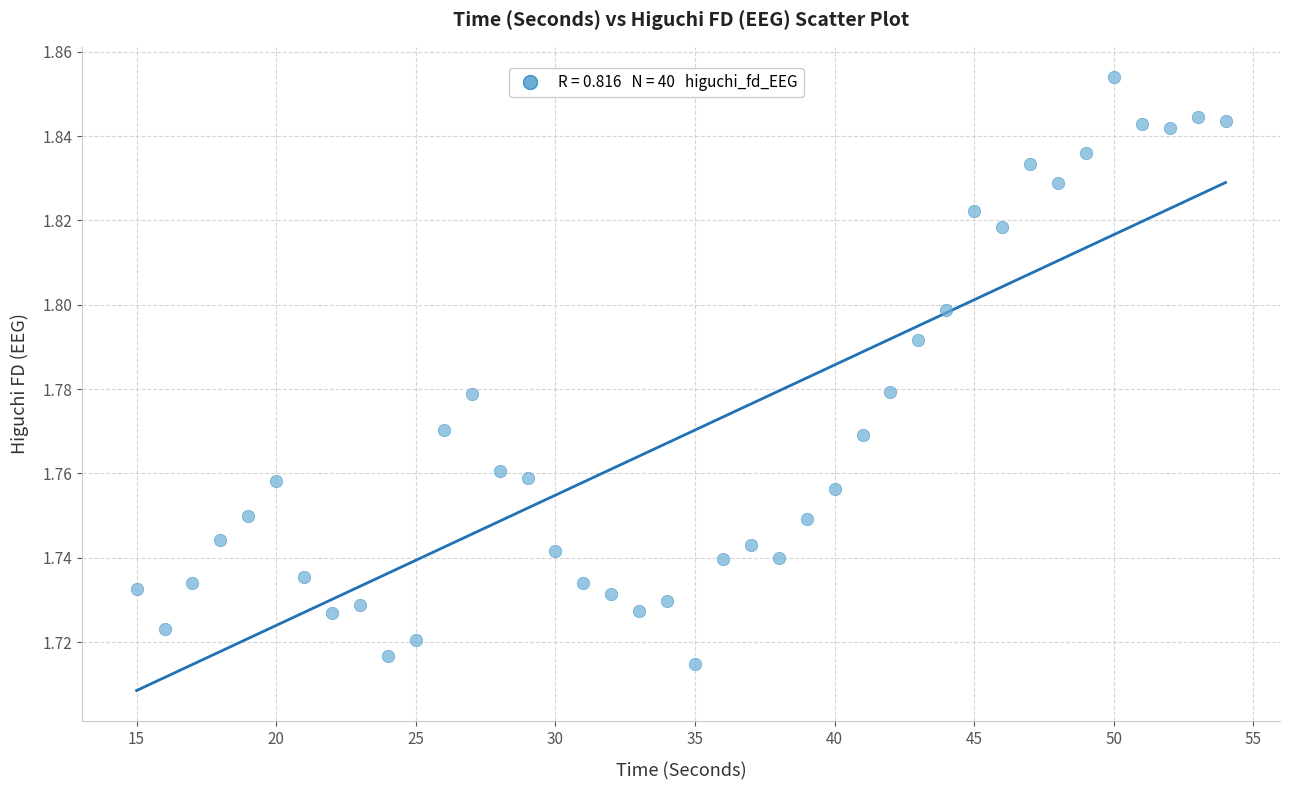

What is the range of X values (max minus min)?

39.0